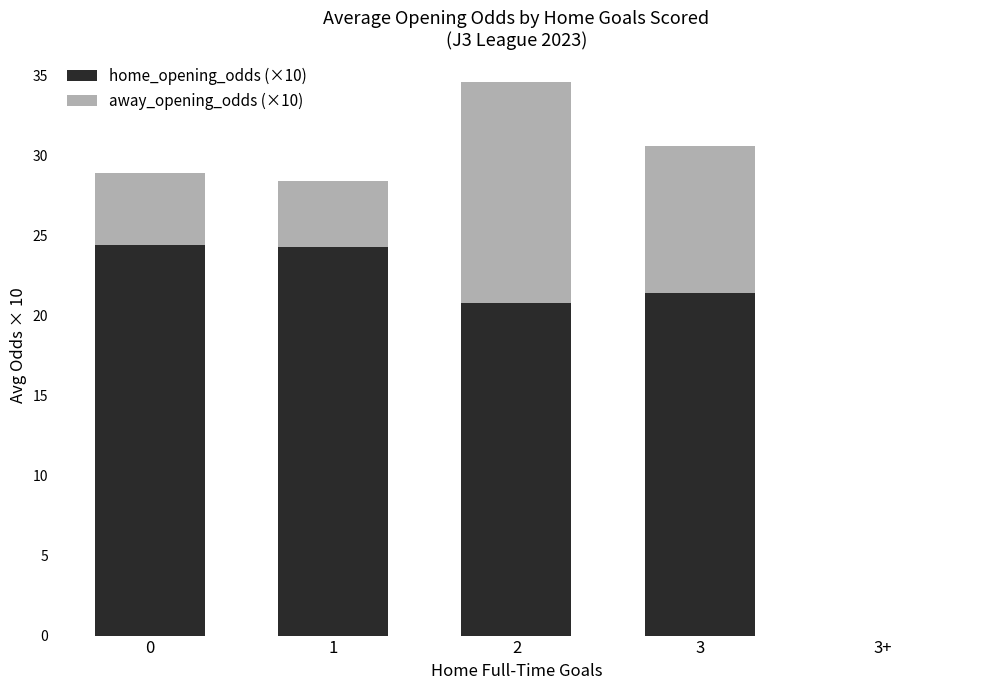

The value of home_opening_odds (×10) at 2 is 4.4. True or false?

False